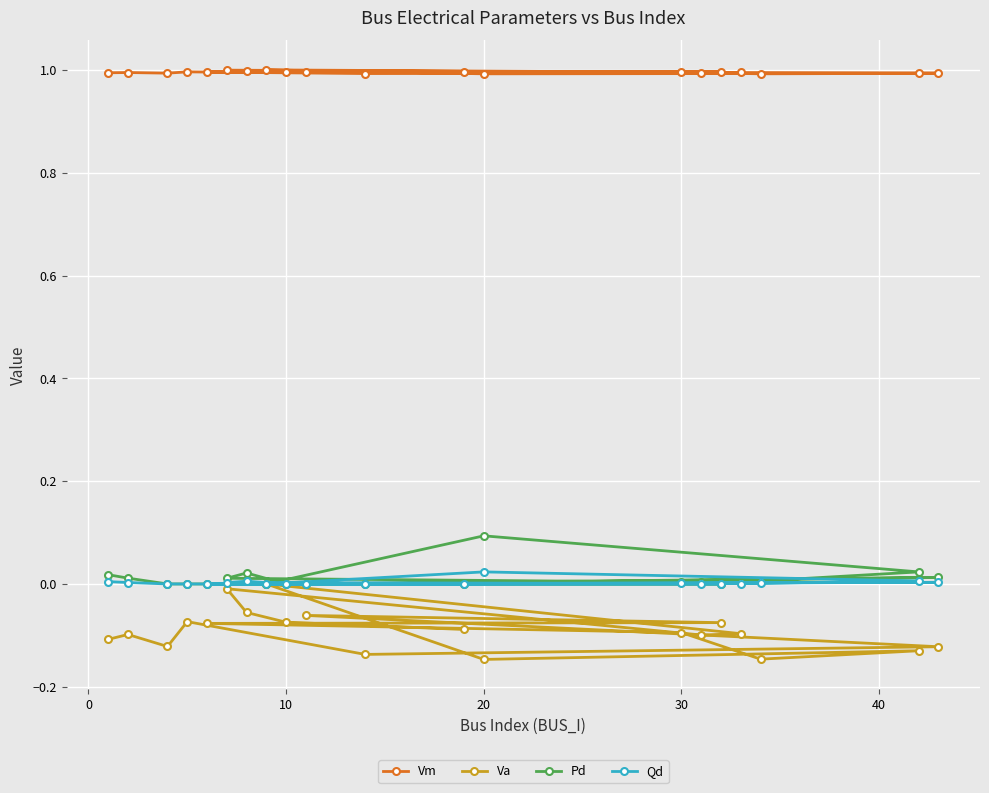

Count the number of data series in this chart.

4